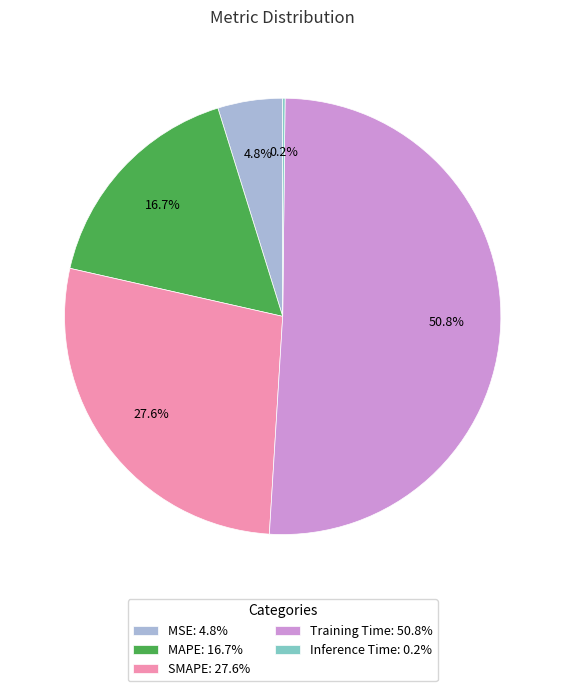

Is there a majority slice in this chart?

Yes